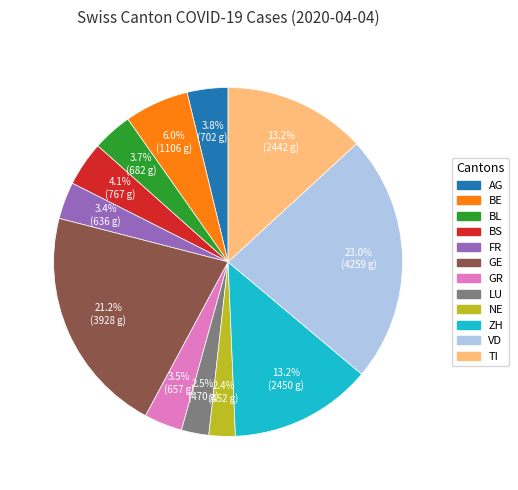

To the nearest percent, what percentage of the pie is FR?

3%